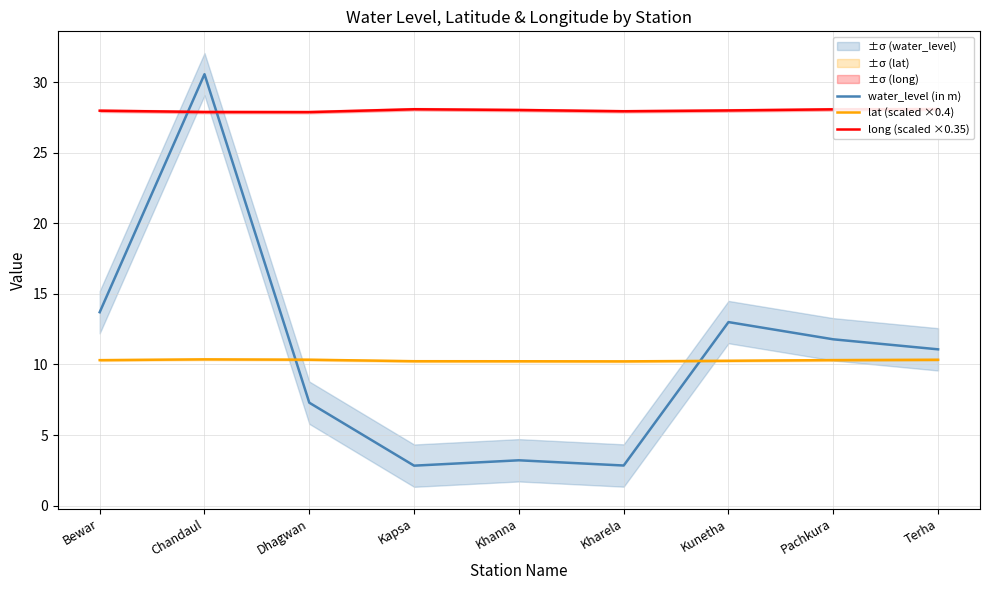

What is the maximum value shown in the chart?

30.6